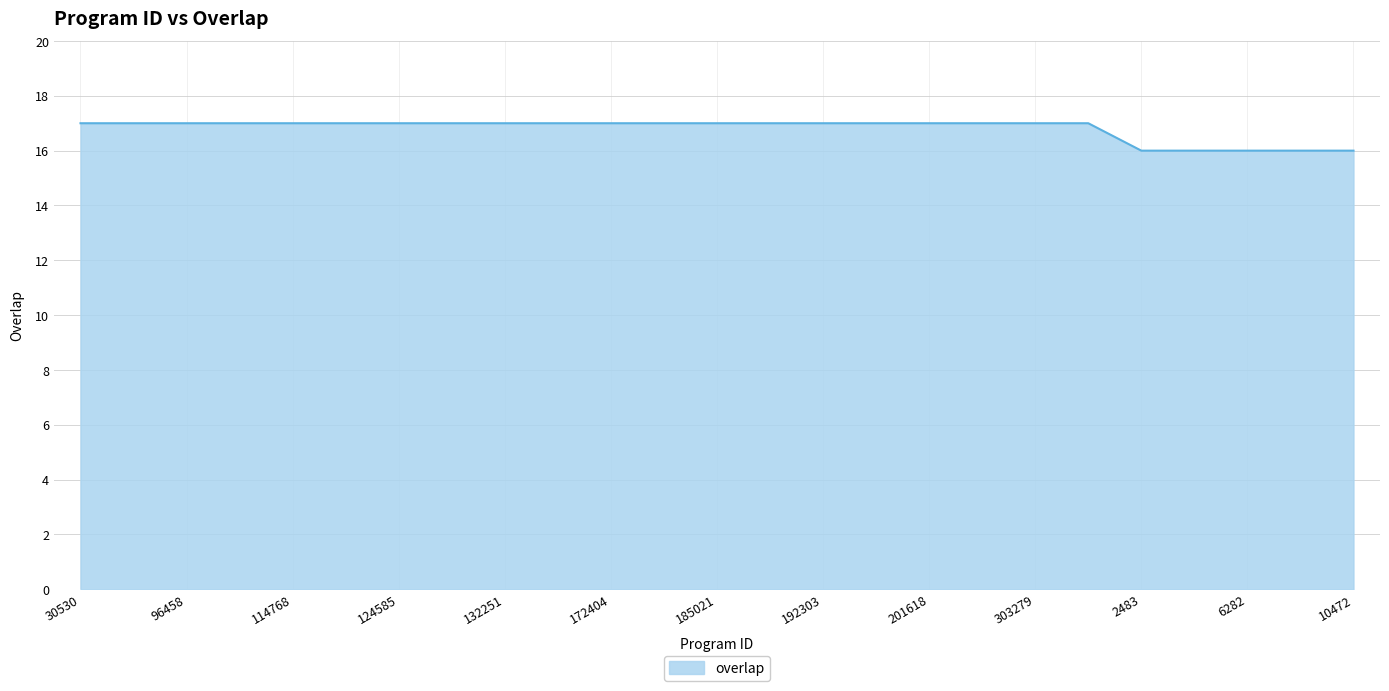

What is the smallest value displayed?

16